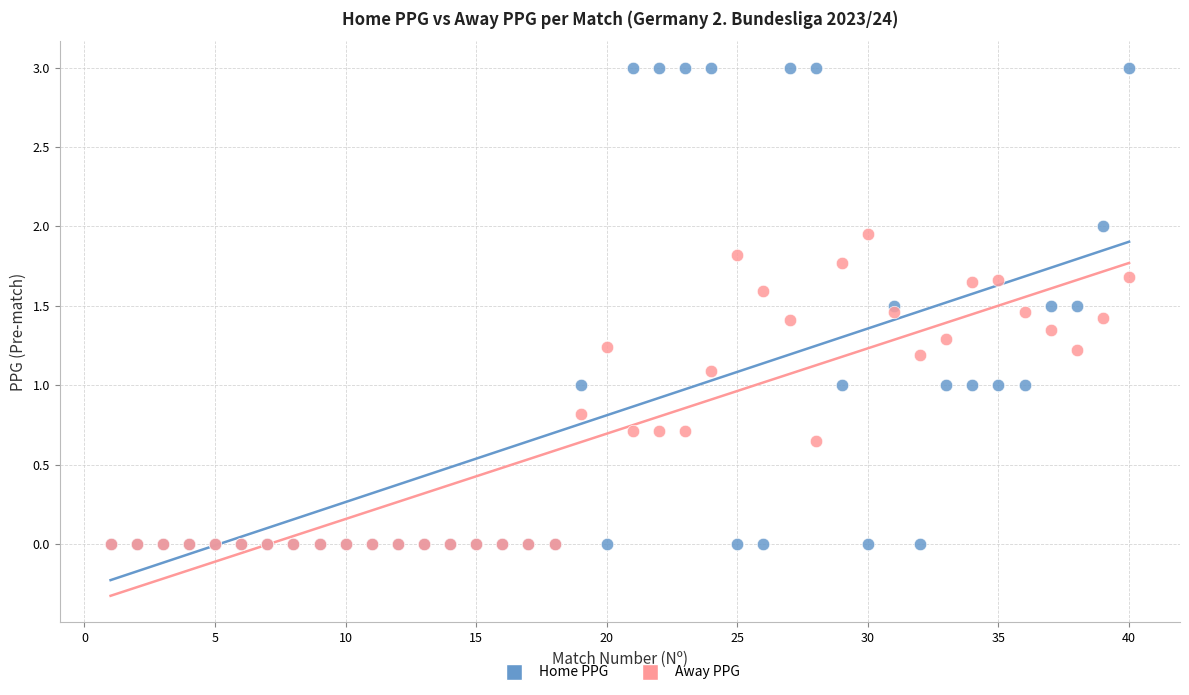

Which series reaches the maximum Y coordinate?

Home PPG